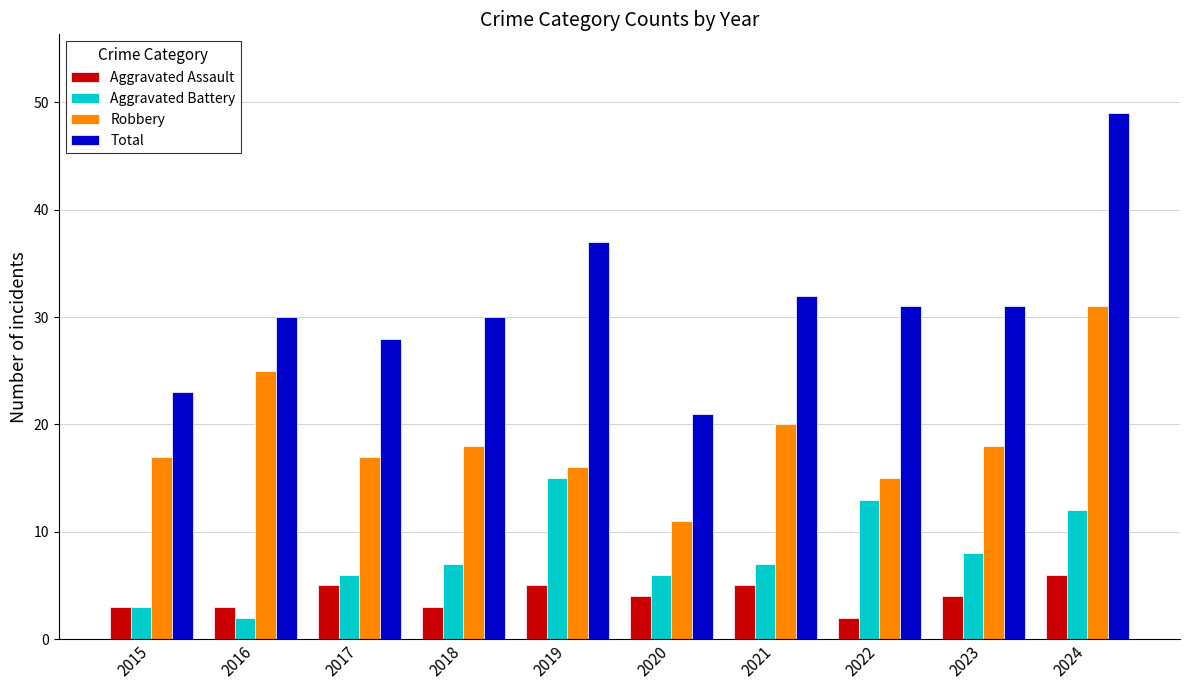

Count the Aggravated Assault values in the range 3 to 5.

8